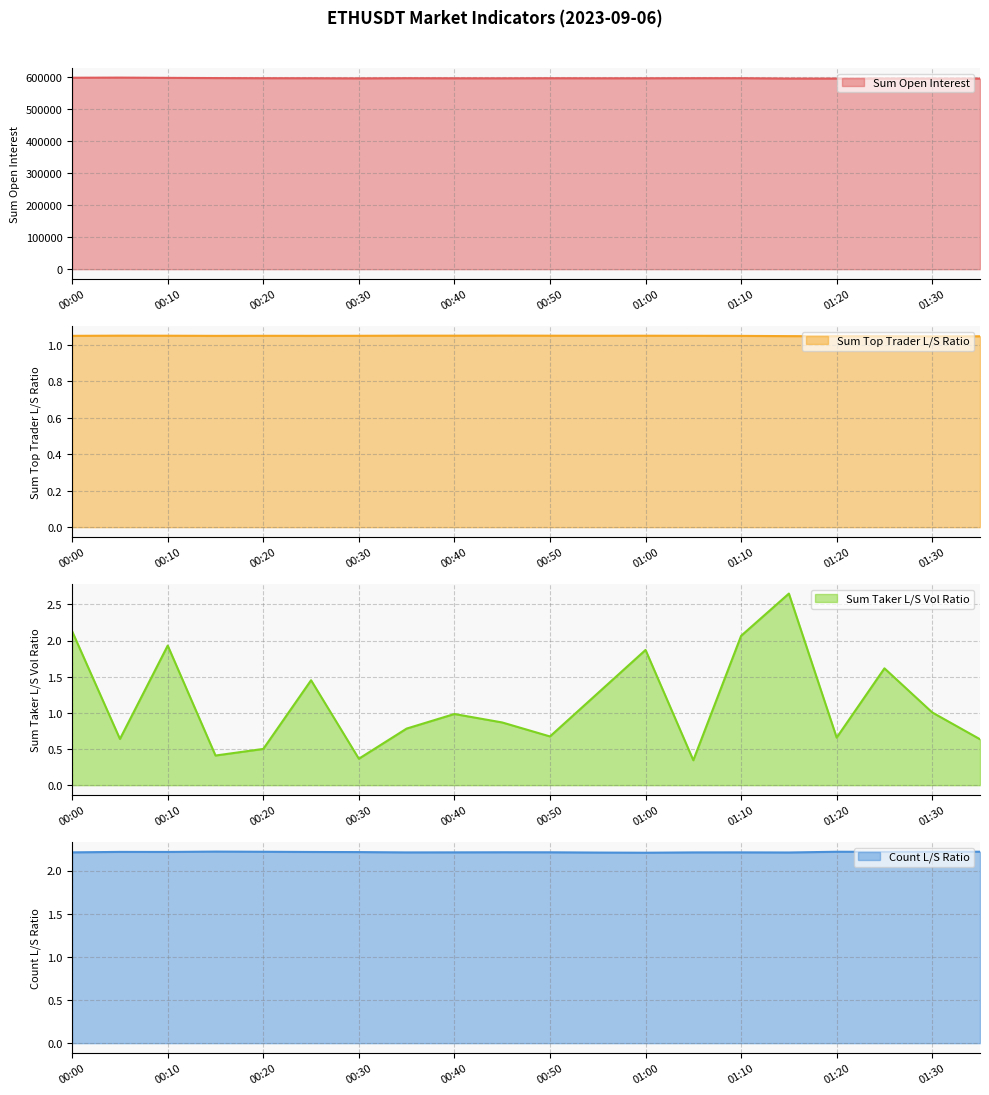

What is the maximum value shown in the chart?

597507.7